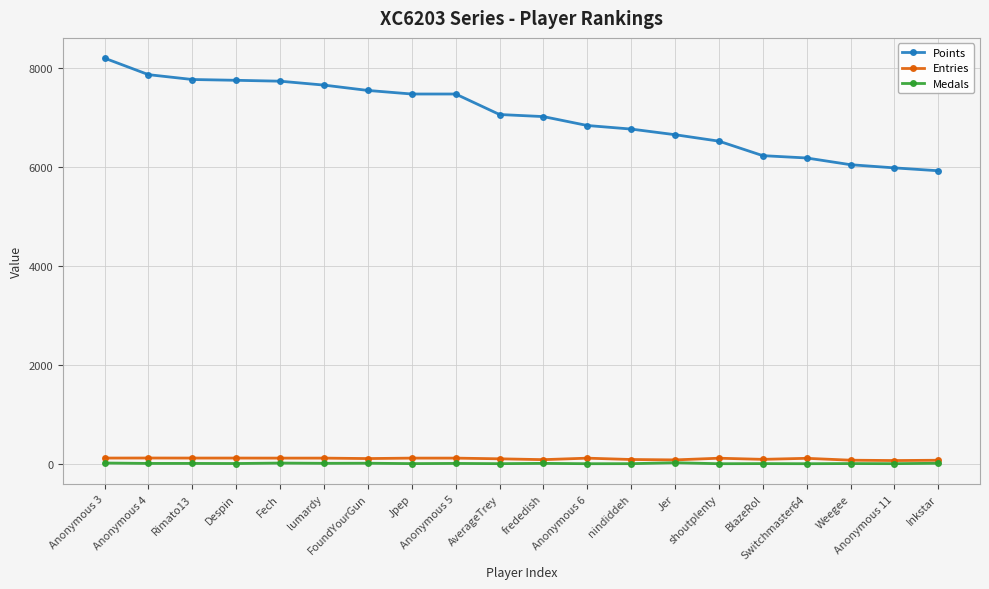

What is the value of the Medals point at the 11th from the left?

8